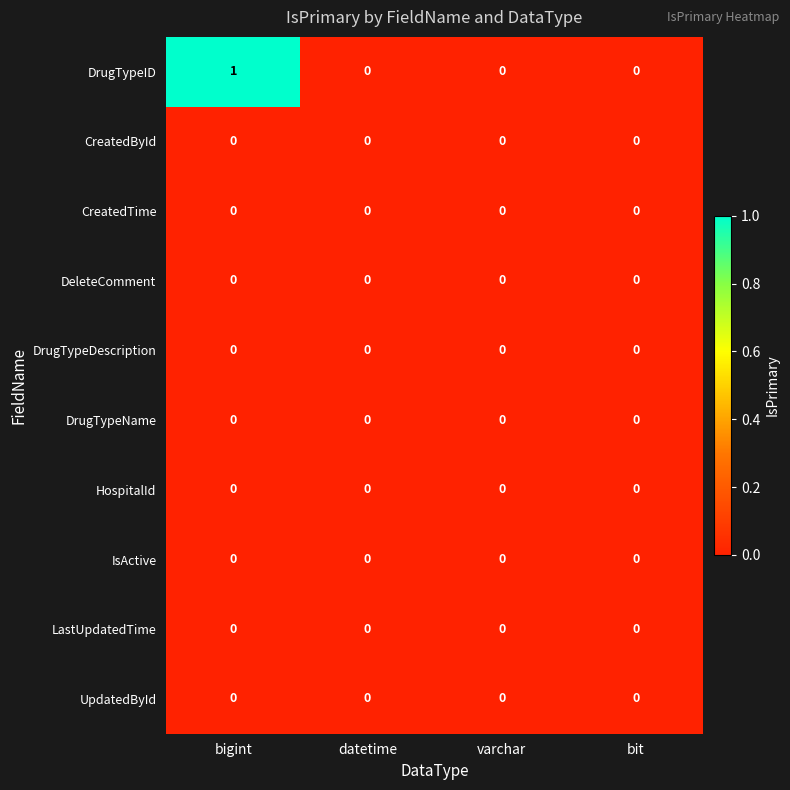

What is the total value across all series at bigint?

1